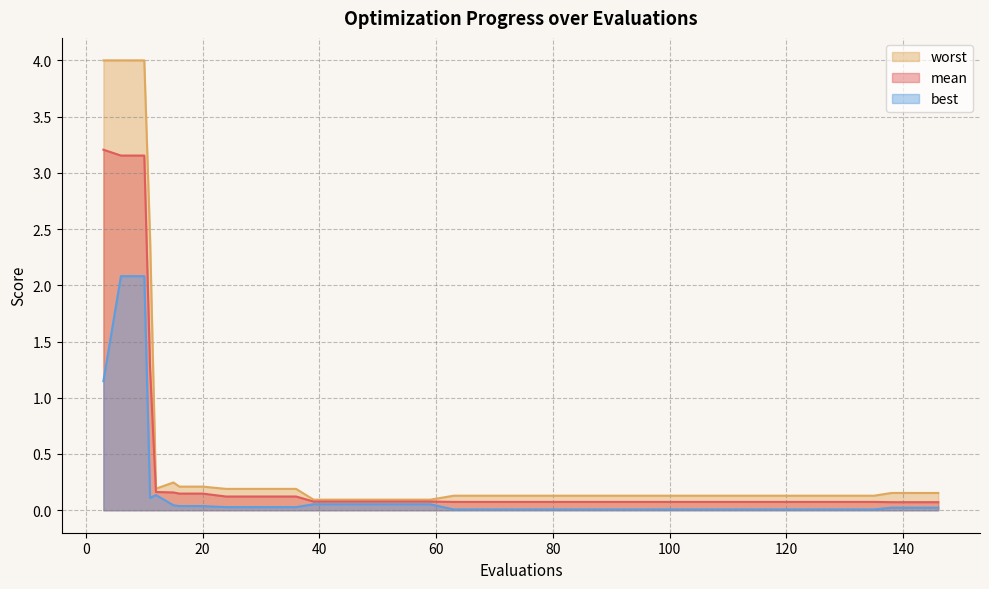

Which category has the highest value in the best series?

6